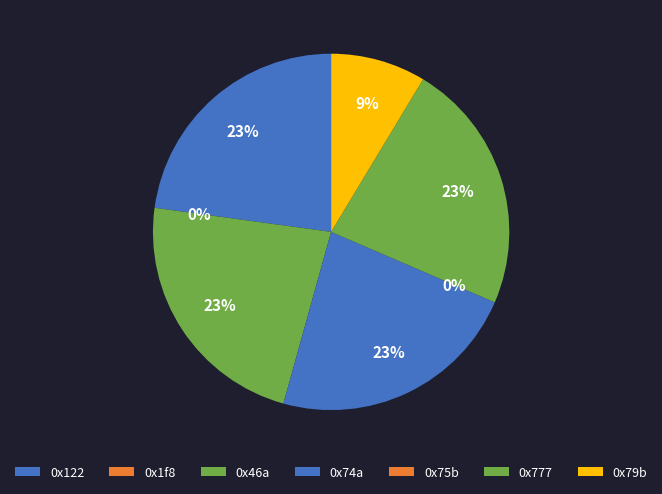

How many slices are in this pie chart?

7